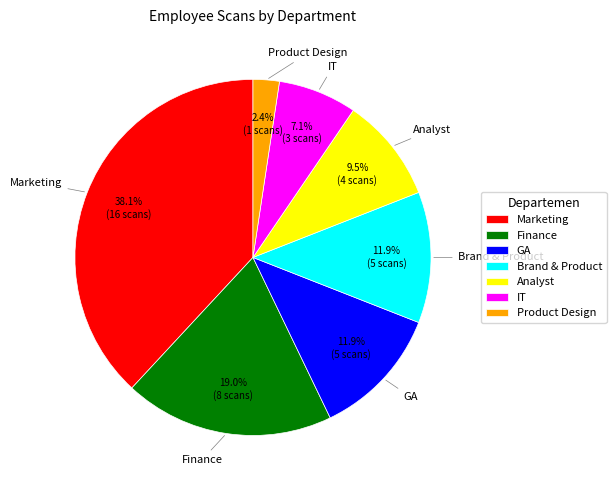

What percentage is the Brand & Product slice, to the nearest percent?

12%